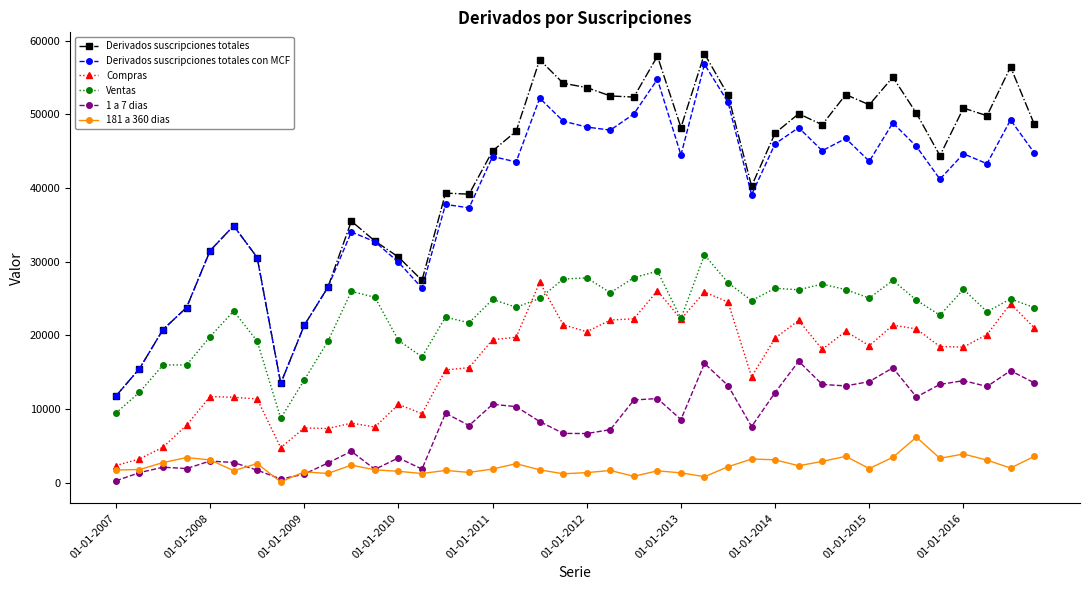

Which series has the widest spread of values?

Derivados suscripciones totales